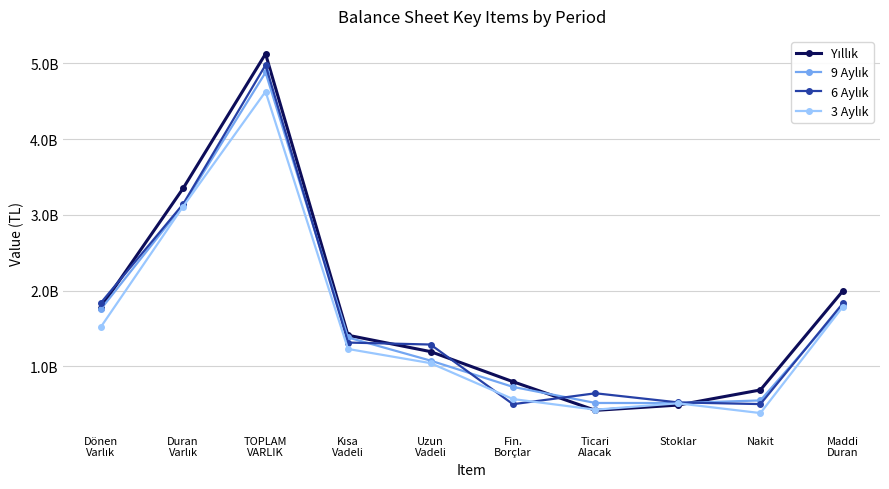

At Ticari
Alacak, list the series in order from smallest to largest.

Yıllık, 3 Aylık, 9 Aylık, 6 Aylık